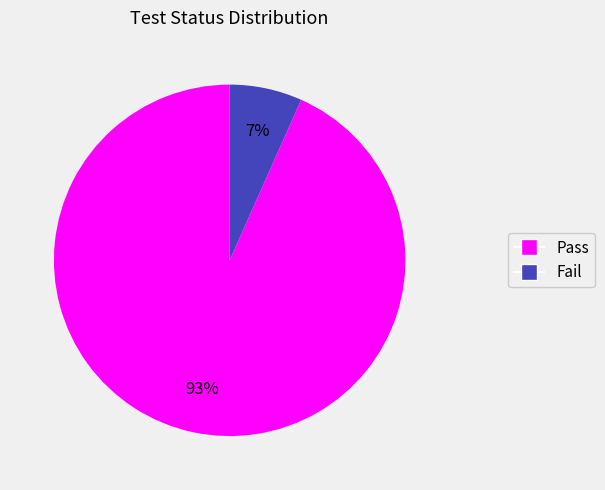

Is it true that Fail is 14% of the pie?

False